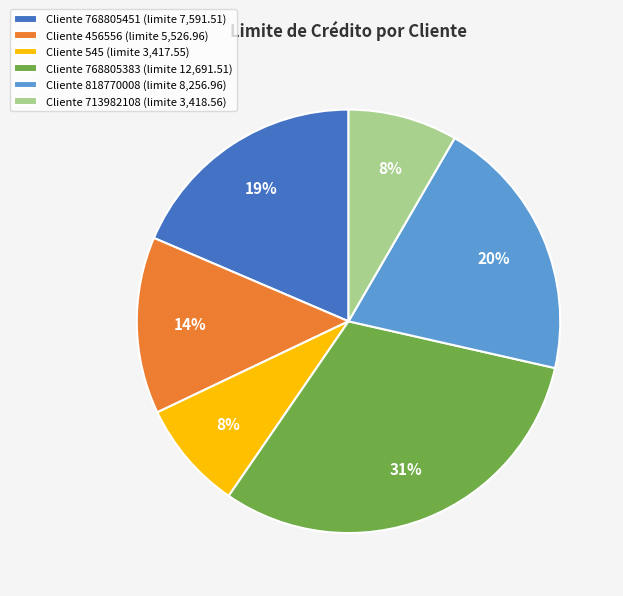

Which has a higher value, Cliente 768805451 (limite 7,591.51) or Cliente 713982108 (limite 3,418.56)?

Cliente 768805451 (limite 7,591.51)